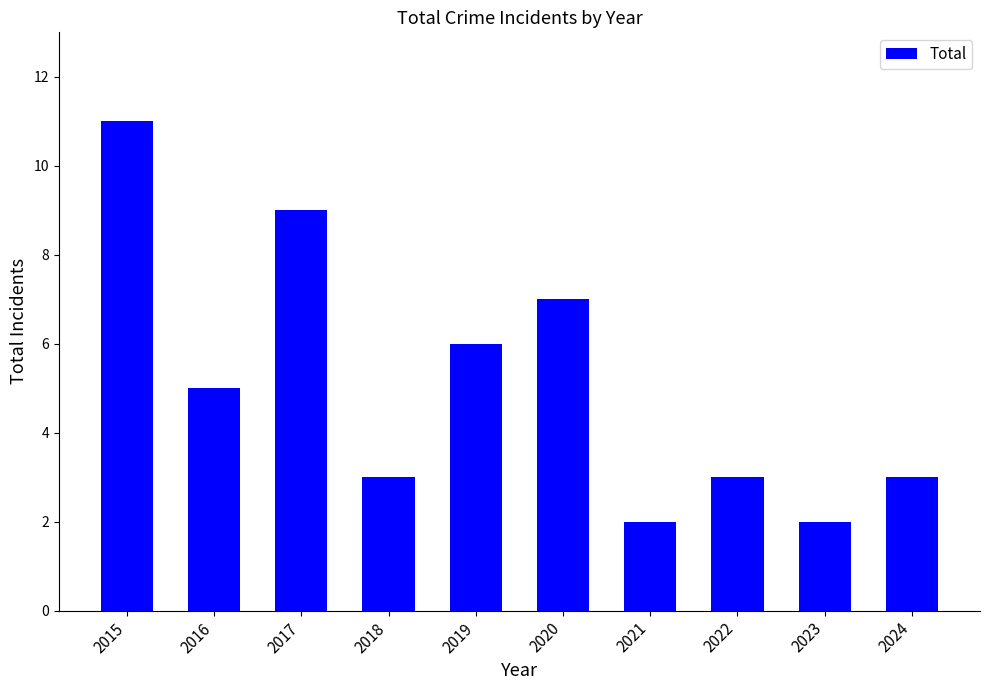

Reading left to right, transcribe all the data shown in this chart.

2015=11	2016=5	2017=9	2018=3	2019=6	2020=7	2021=2	2022=3	2023=2	2024=3